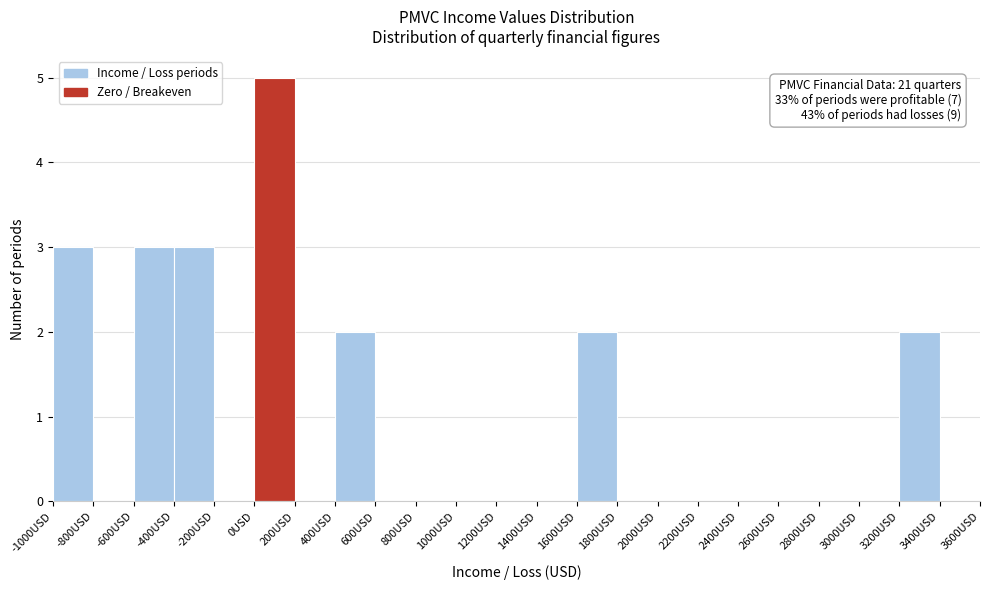

Which range on the x-axis has the tallest bar?

0 to 200